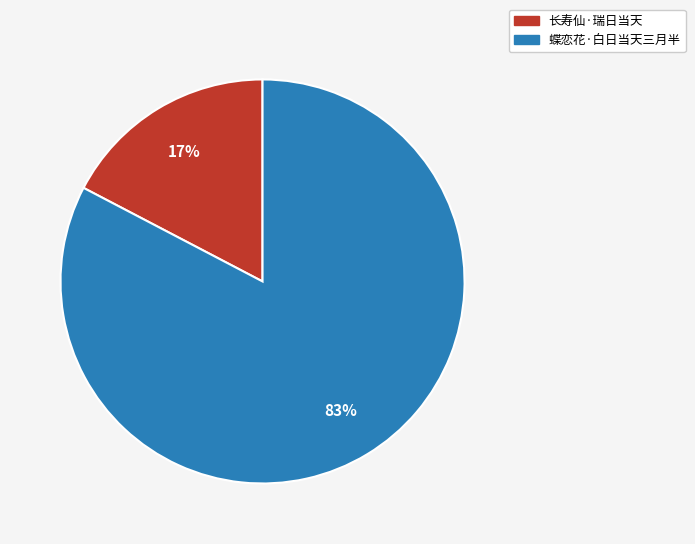

How many segments does this pie chart have?

2